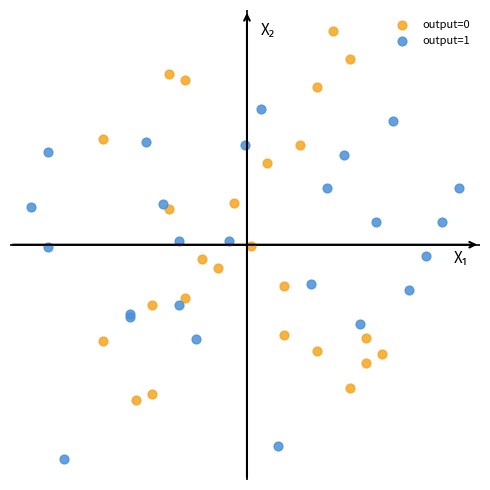

Which series has the widest spread of Y values?

output=0